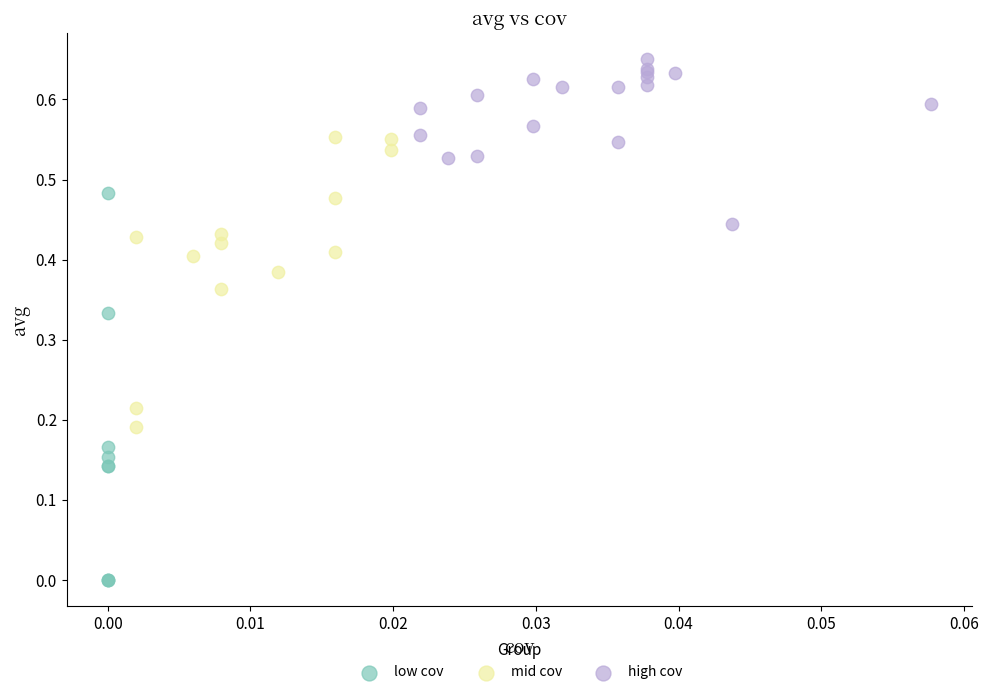

Which series has the widest spread of Y values?

low cov